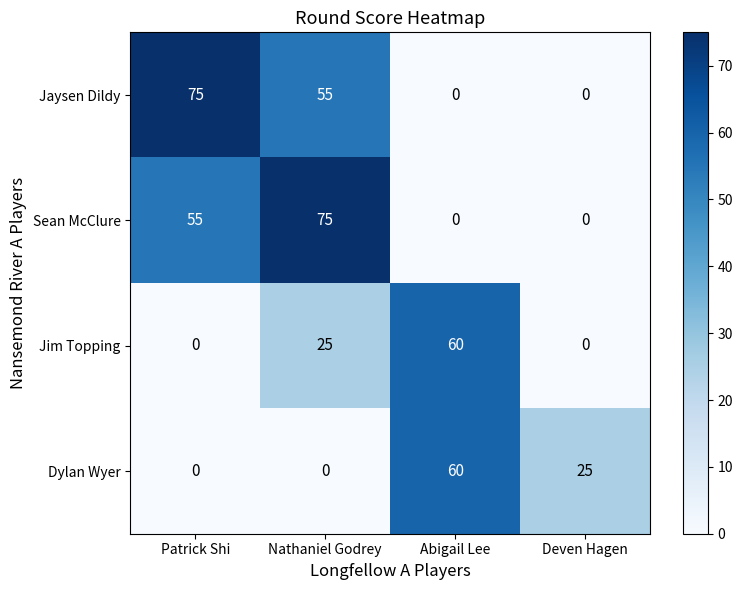

At how many categories does at least one series exceed 12?

4